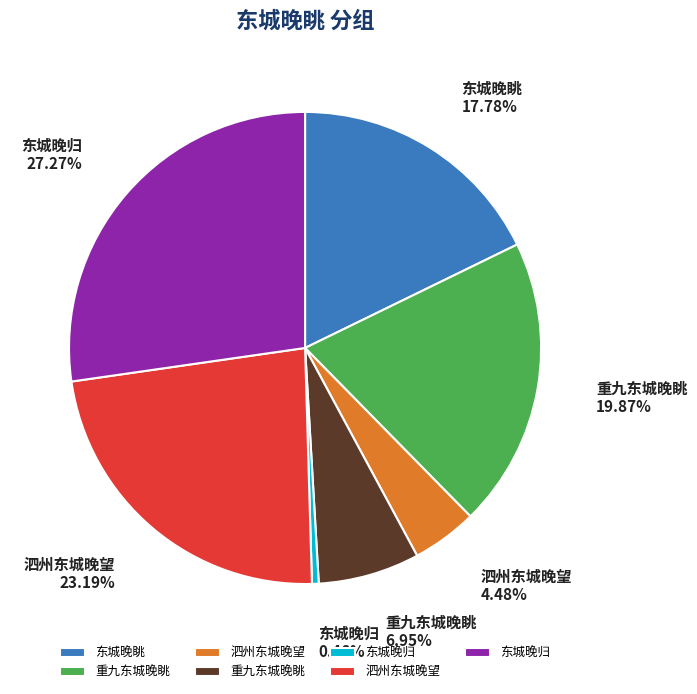

Is there a majority slice in this chart?

No